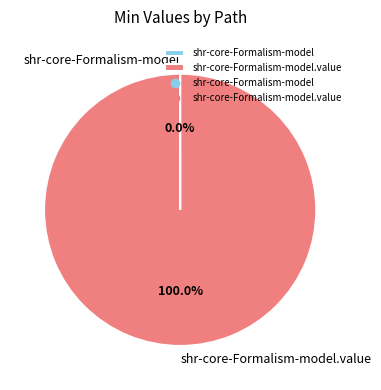

Is there any slice that represents more than half of the pie?

Yes